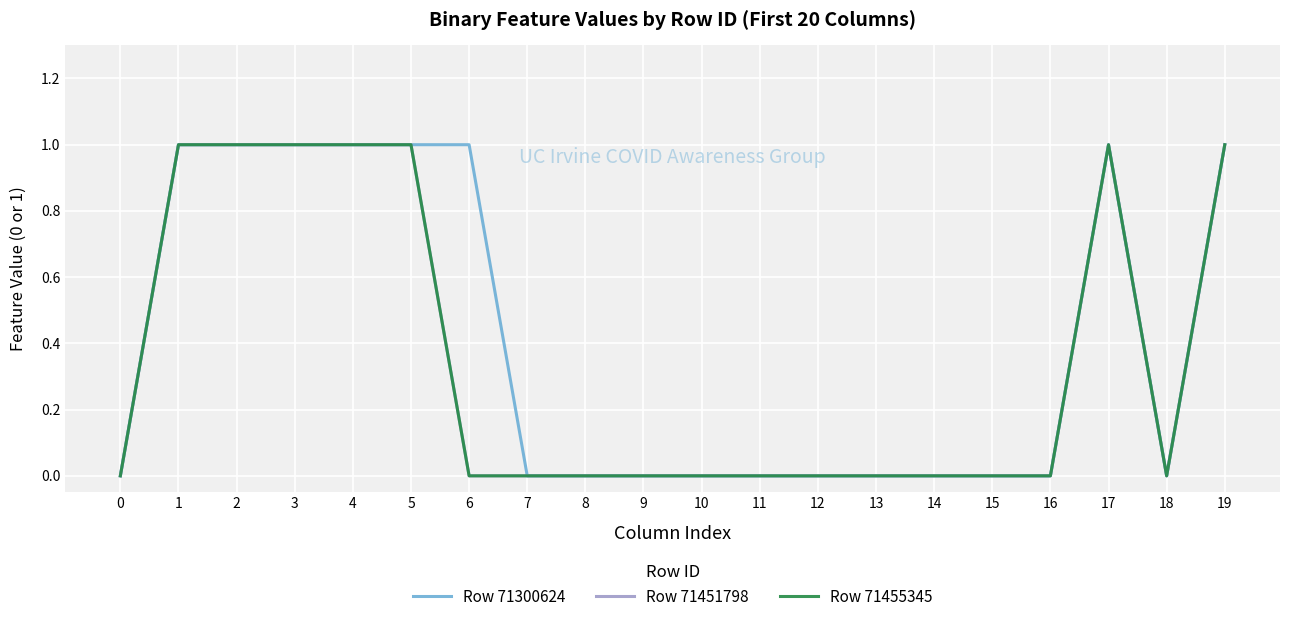

Does the chart display data point markers on the line(s)?

No